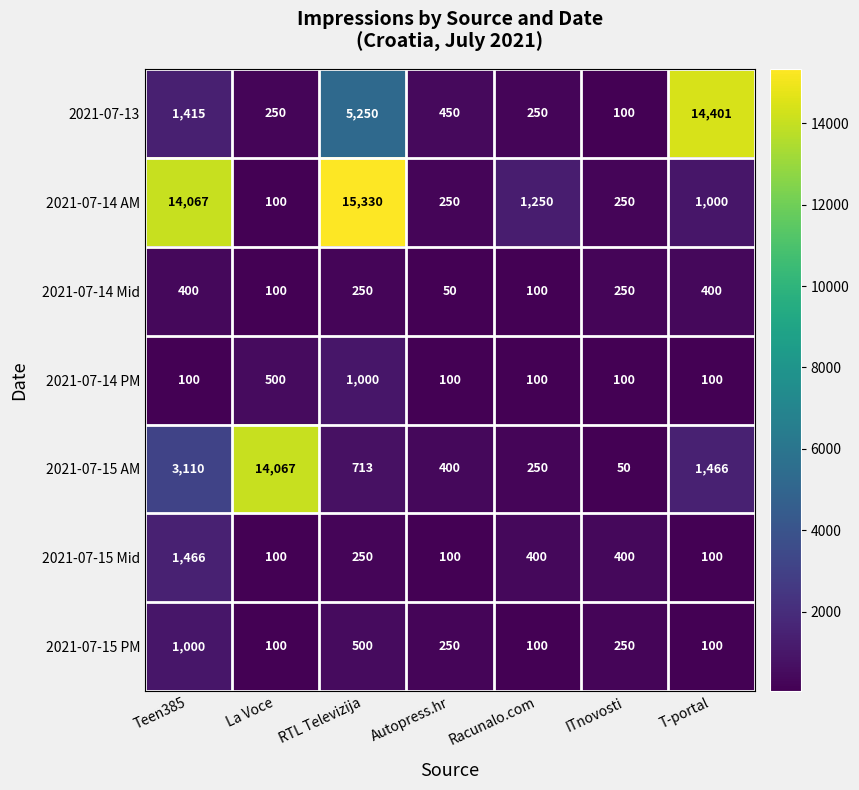

Which category has the highest value across all series?

RTL Televizija